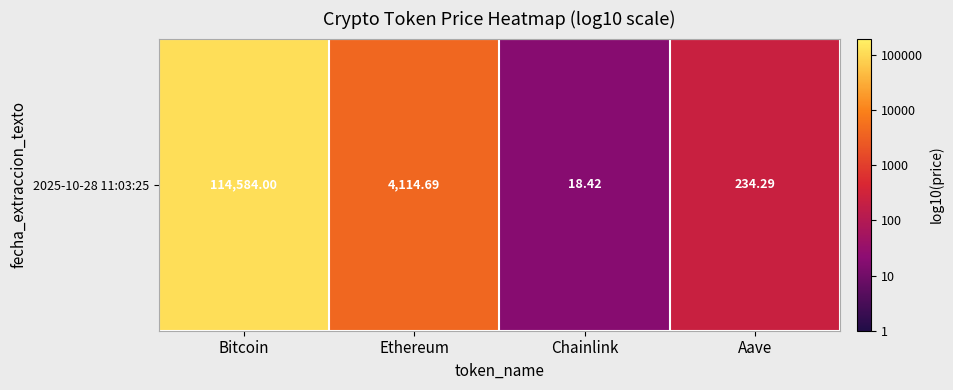

What is the minimum value shown in the chart?

1.3